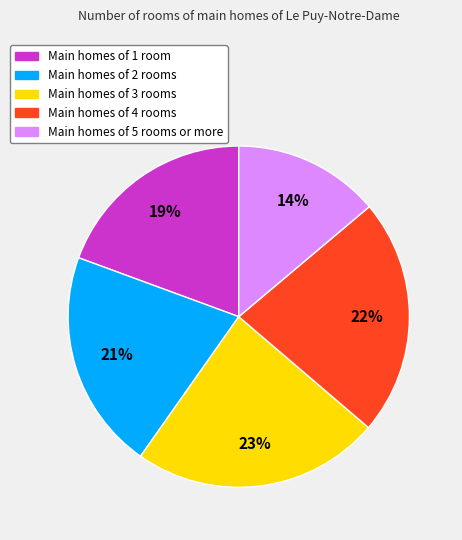

To the nearest percent, what is the average slice percentage?

20%